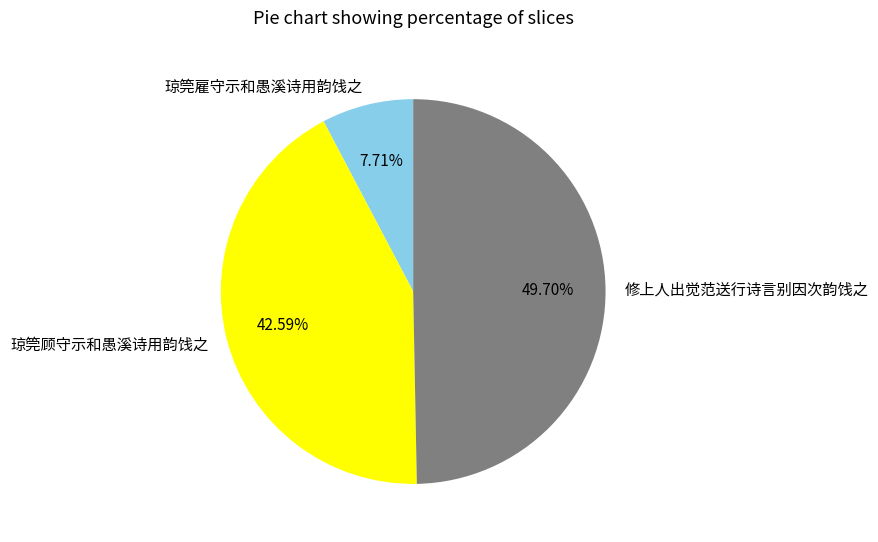

Does 琼筦雇守示和愚溪诗用韵饯之 represent more than half of the total?

No